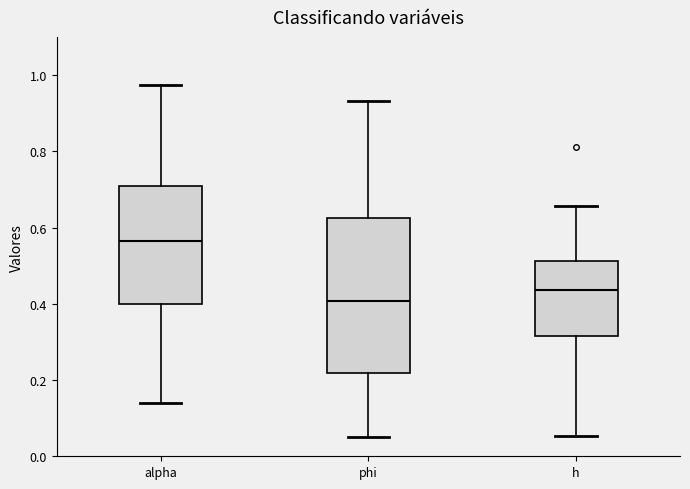

Which box has the lowest median line?

phi